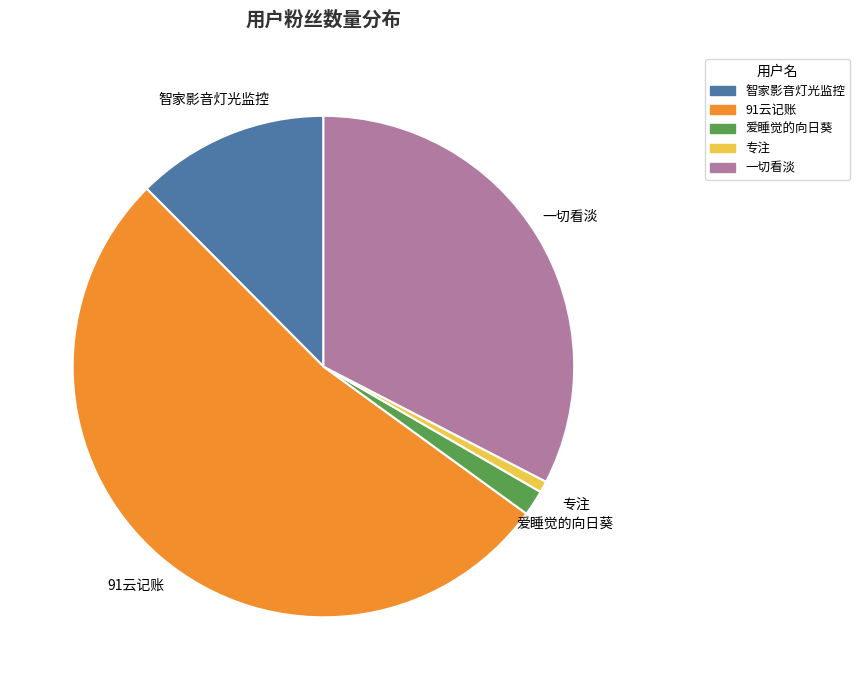

Is there a majority slice in this chart?

Yes